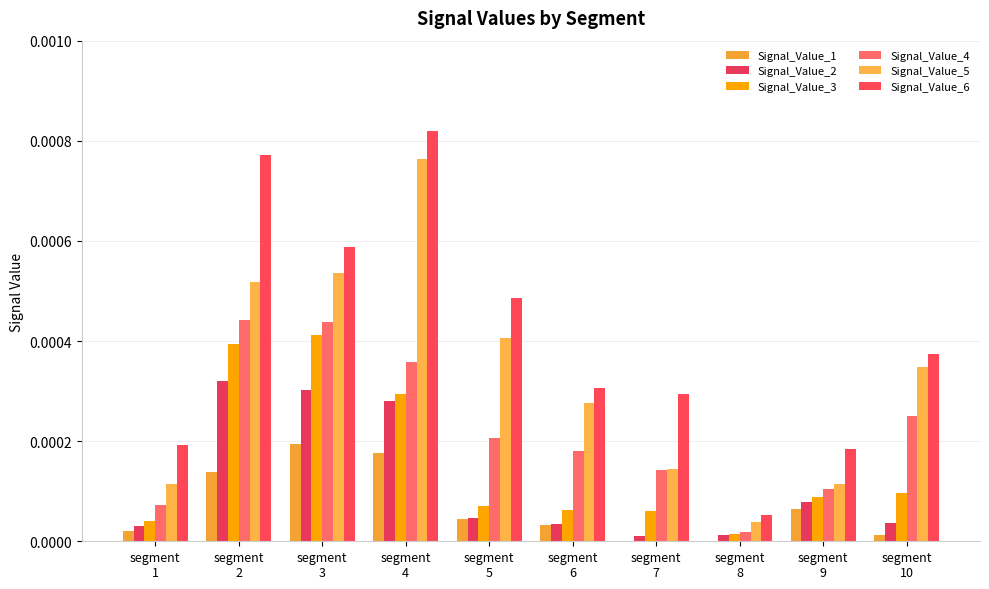

The value of Signal_Value_3 at segment
4 is 0.0. True or false?

False